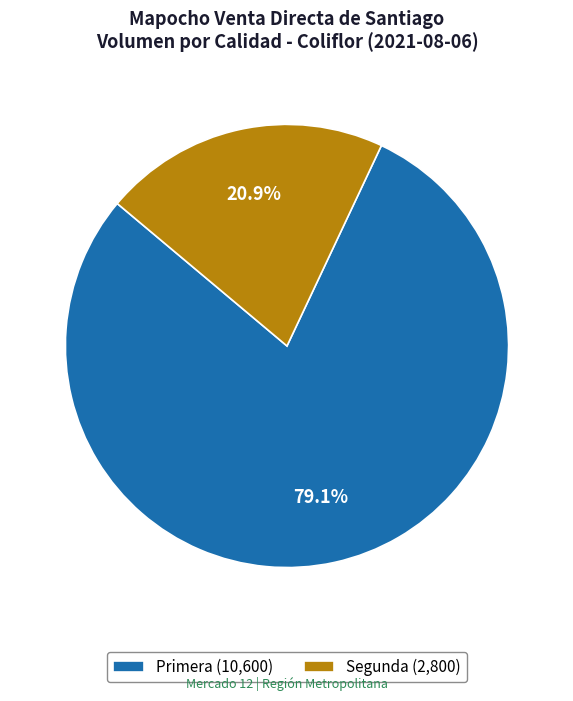

What portion of the pie excludes Segunda?

79.1%